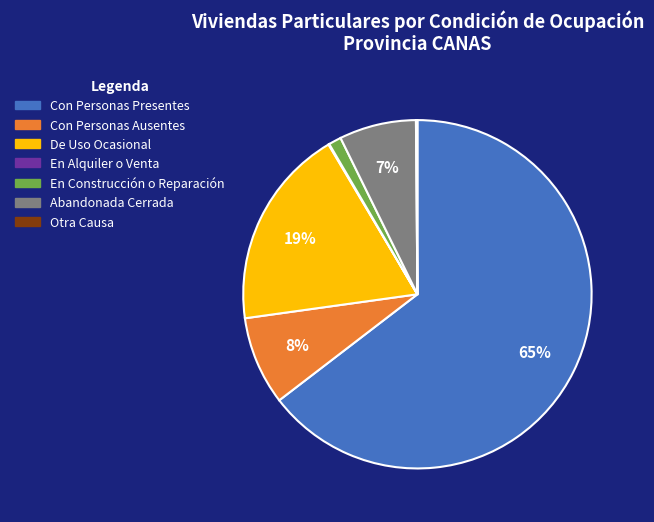

Between Con Personas Presentes and Abandonada Cerrada, which is larger?

Con Personas Presentes